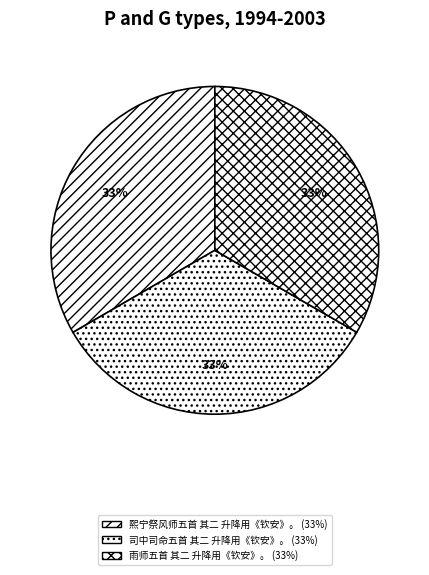

Is there a majority slice in this chart?

No